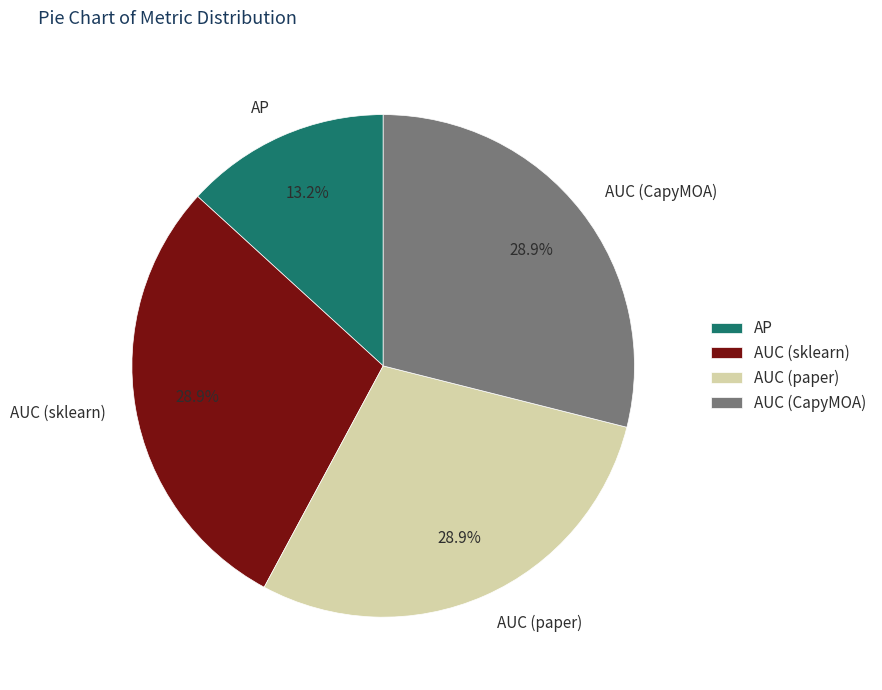

Count the number of slices in the pie.

4